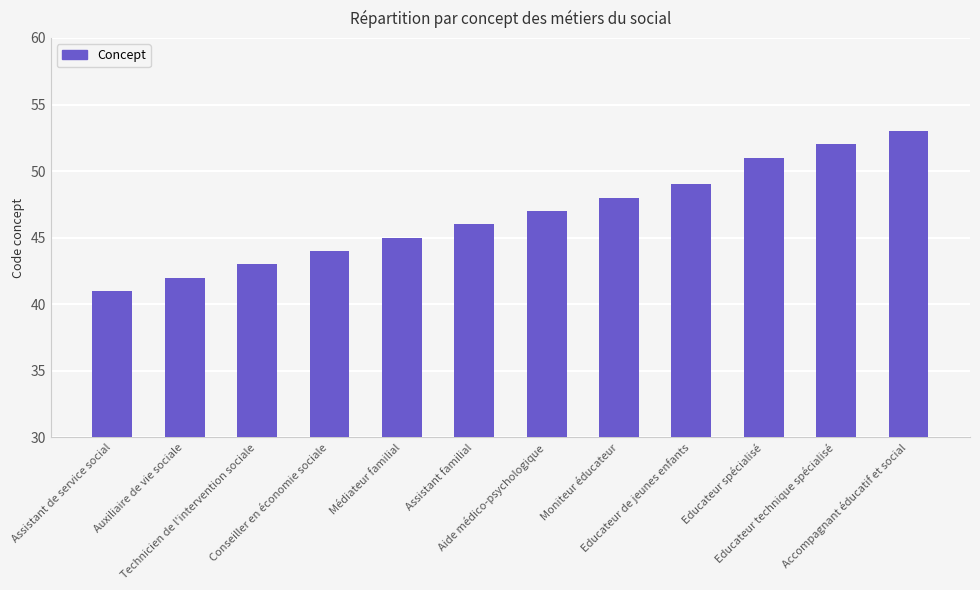

Which category has the lowest value across all series?

Assistant de service social